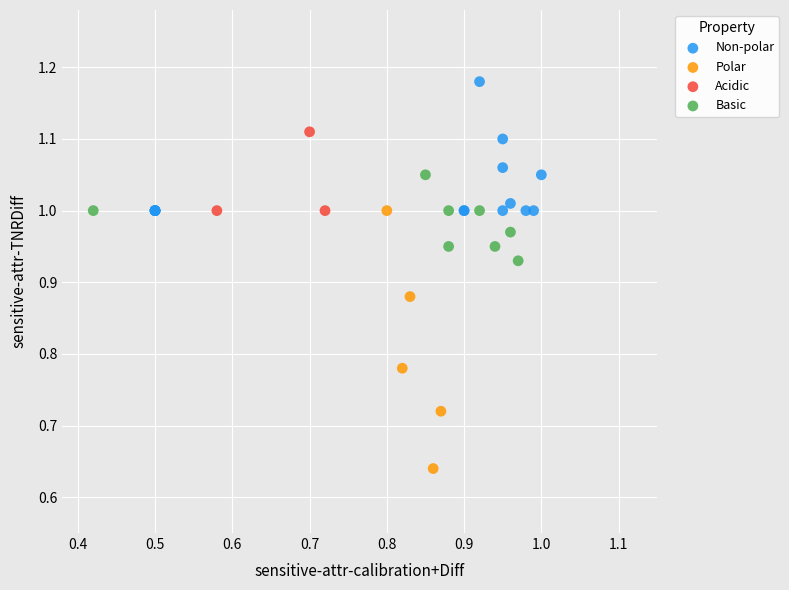

Which series reaches the minimum Y coordinate?

Polar